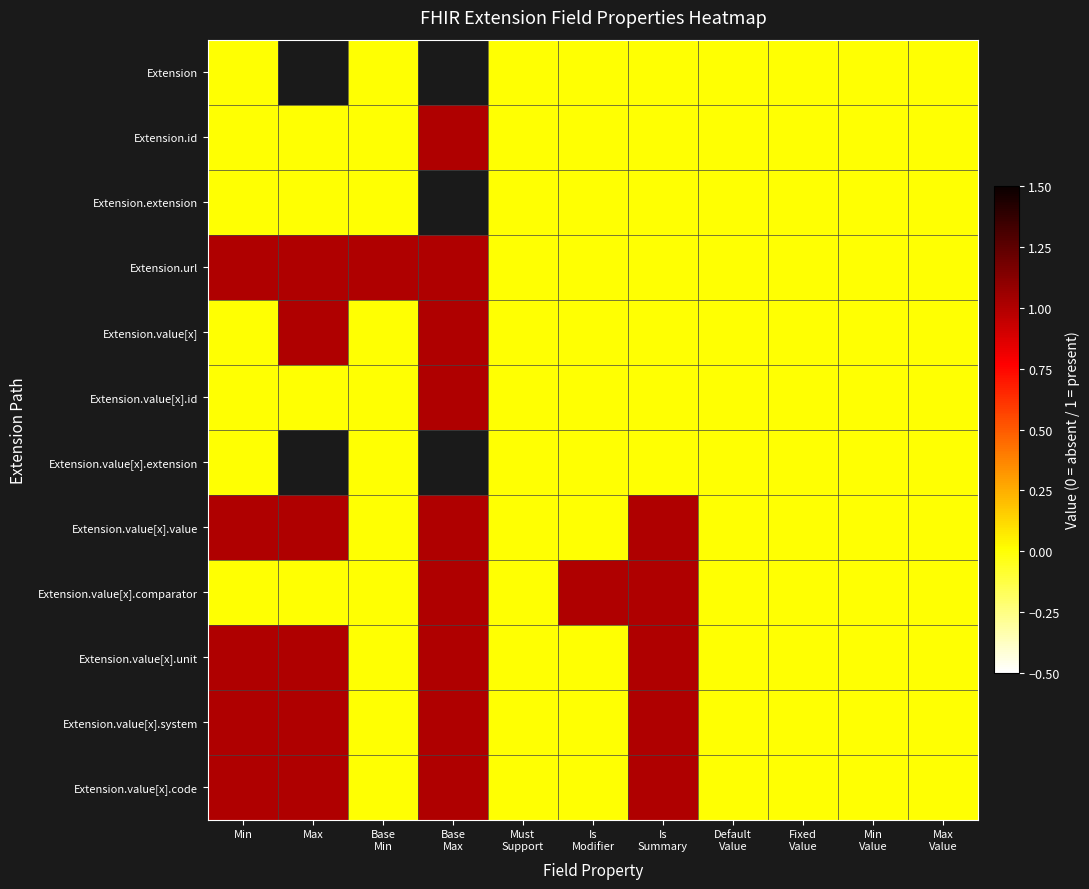

How many values in Extension.value[x].id are above zero?

1